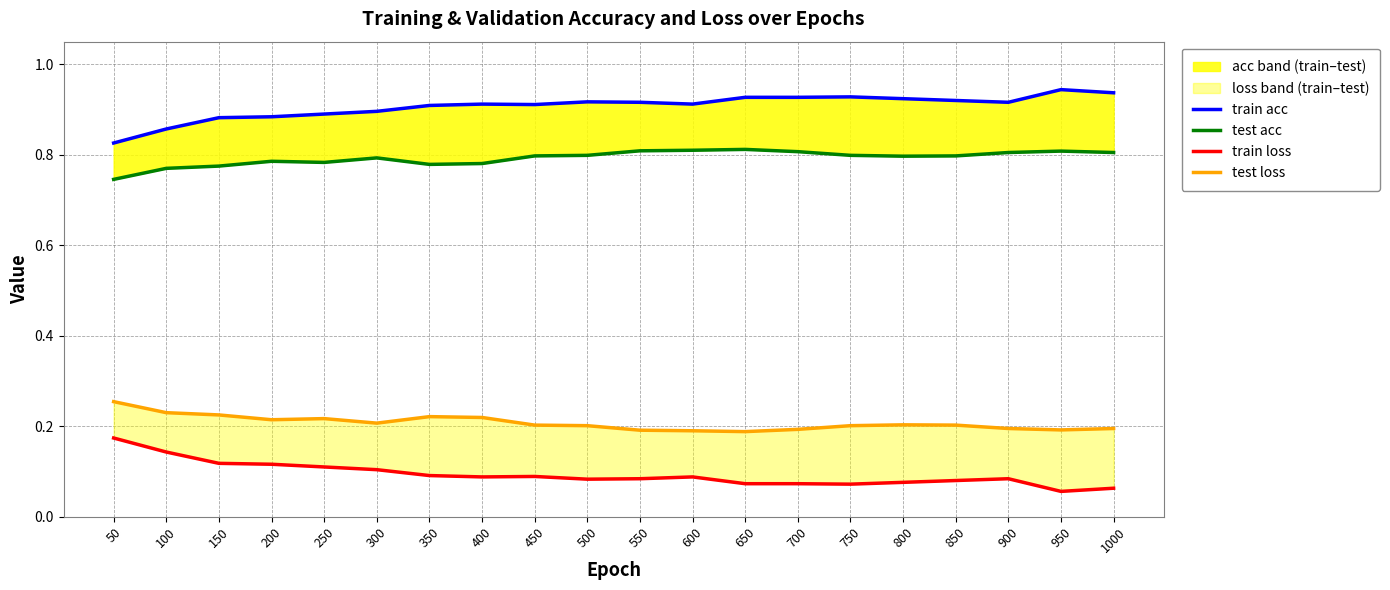

What is the value of the train loss point at the 10th from the left?

0.1